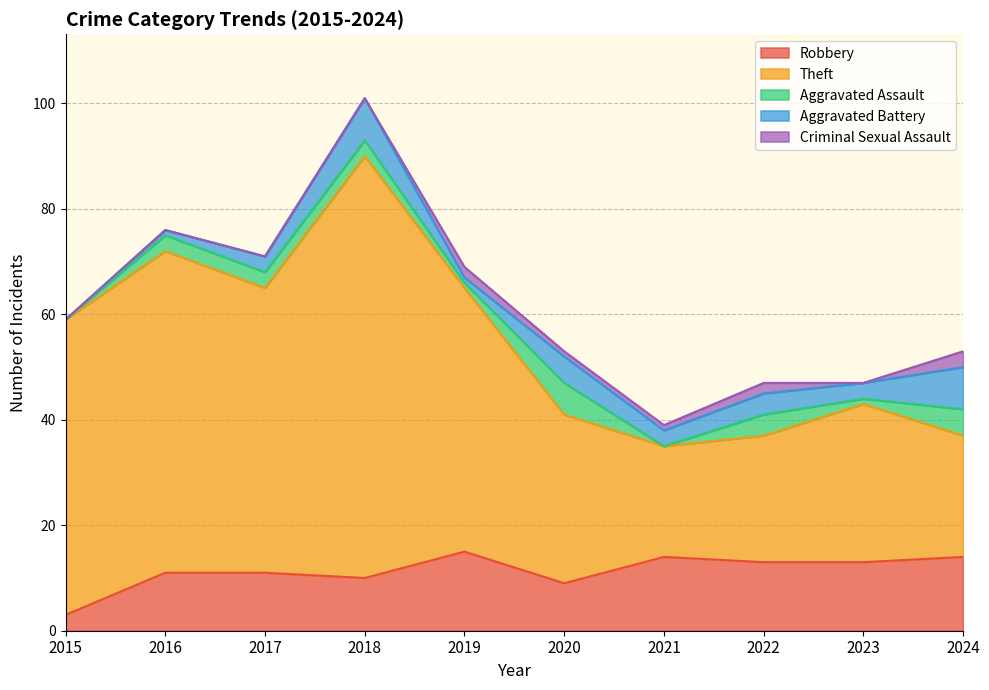

Does the chart display data point markers on the line(s)?

No